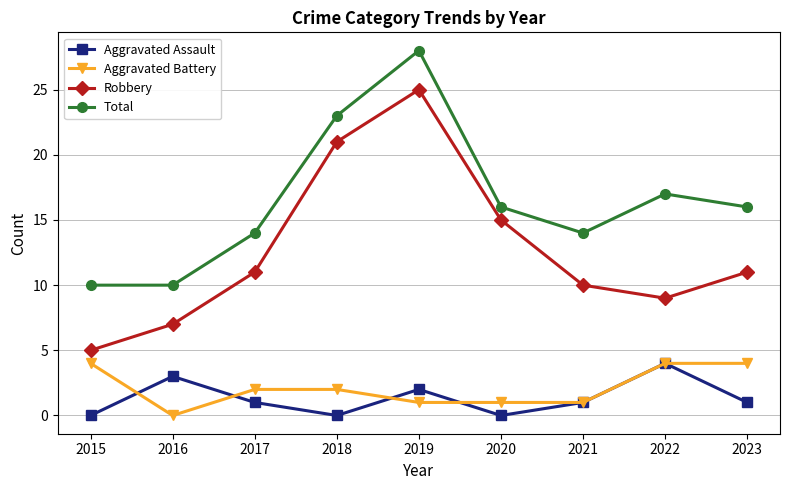

Where is the first local maximum for Total?

2019